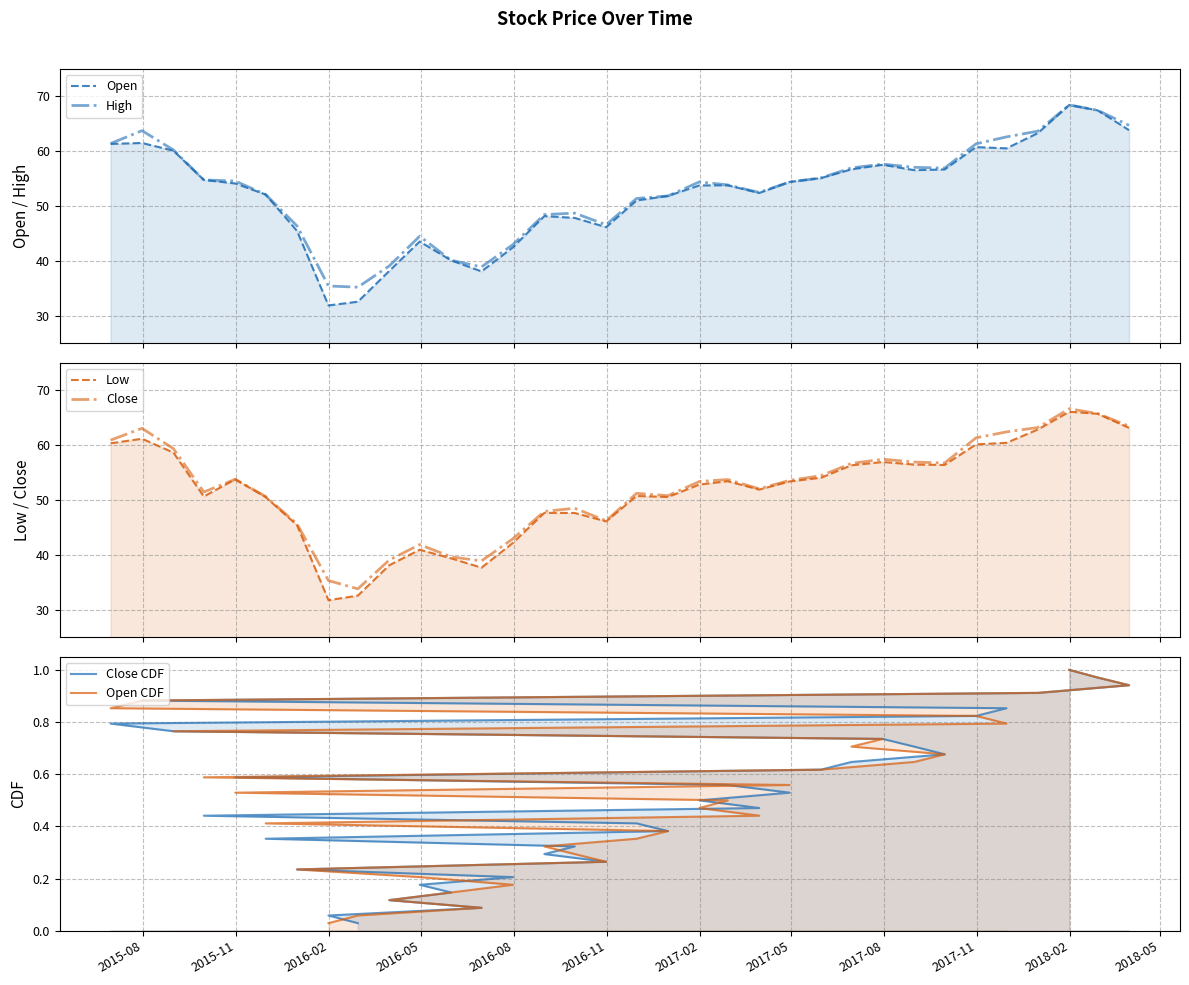

True or false: Open and High intersect in this chart.

False